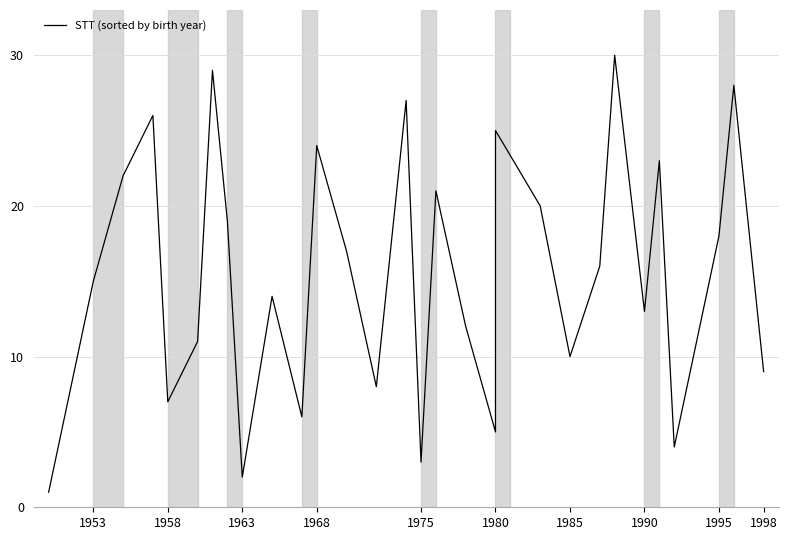

The value at 22 is 25. True or false?

False